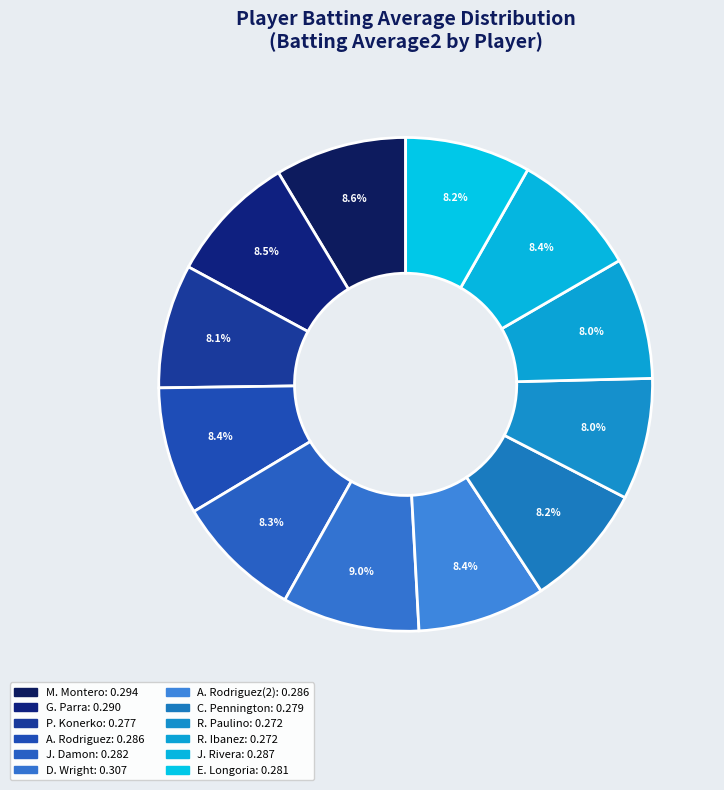

How many slices are in this pie chart?

12